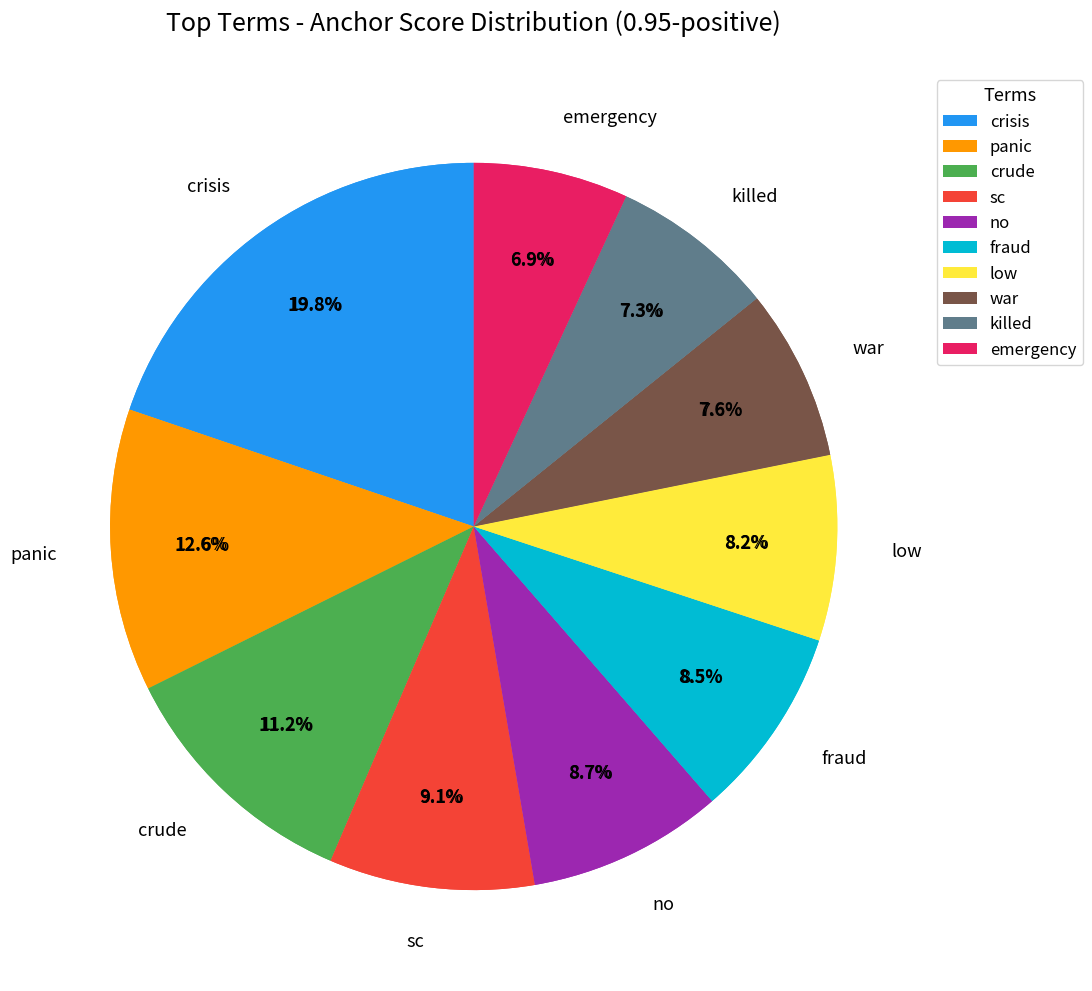

Is fraud the majority of the pie?

No